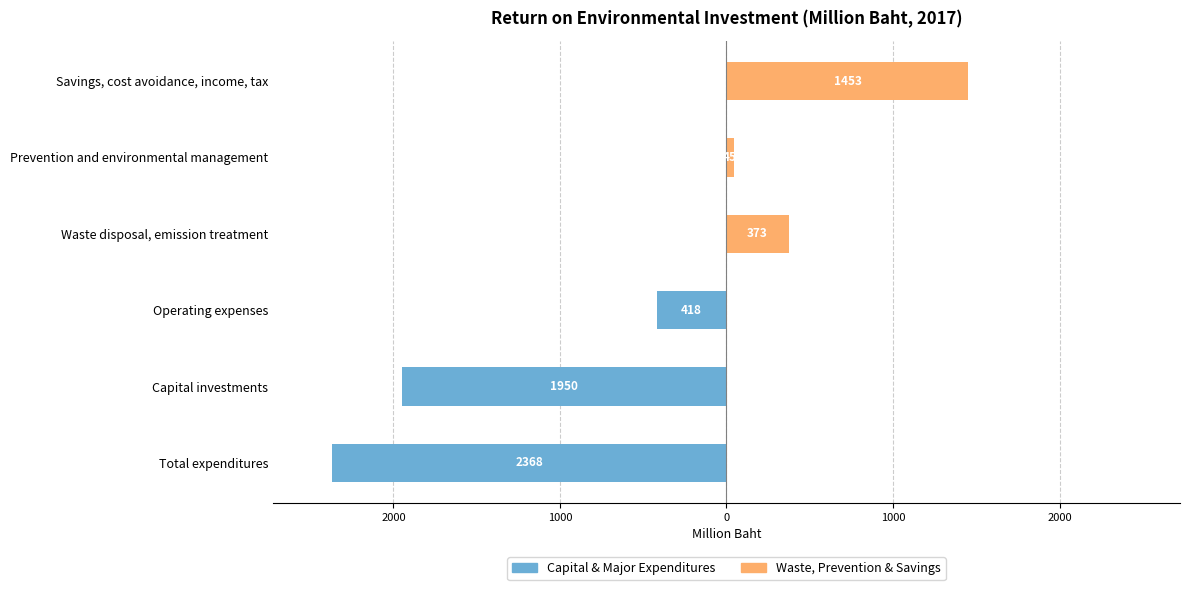

Which series changed the most between Waste disposal, emission treatment and Prevention and environmental management?

Waste, Prevention & Savings